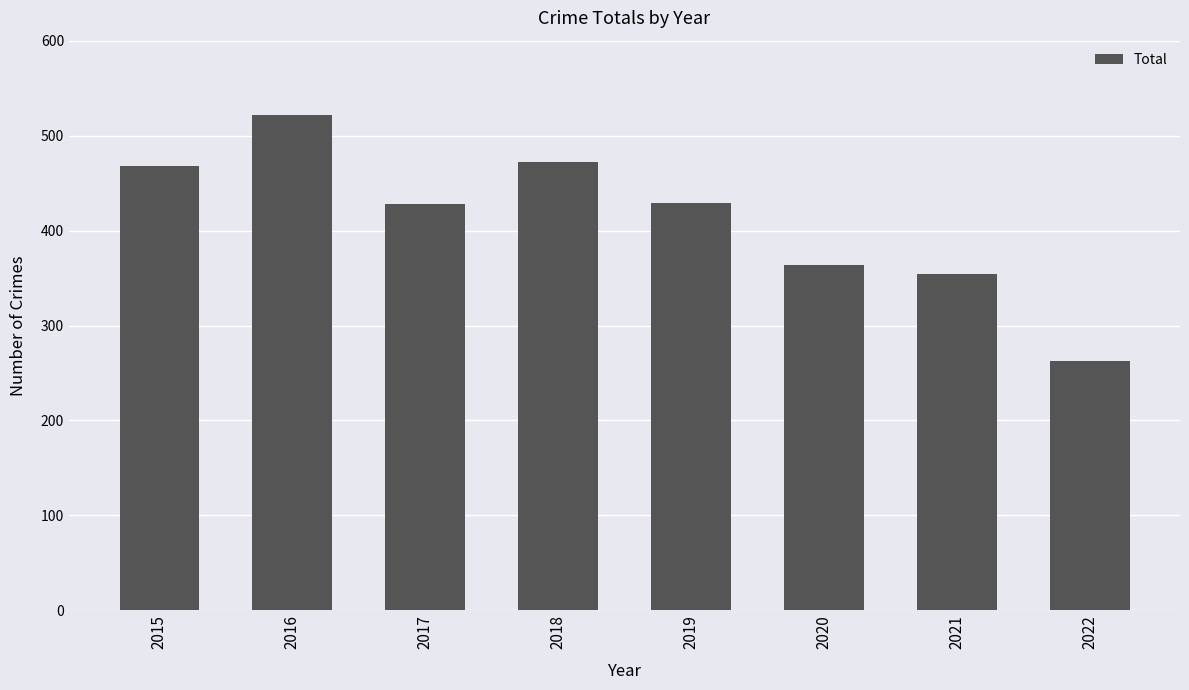

What is the ratio of the value at 2021 to the value at 2016?

0.7